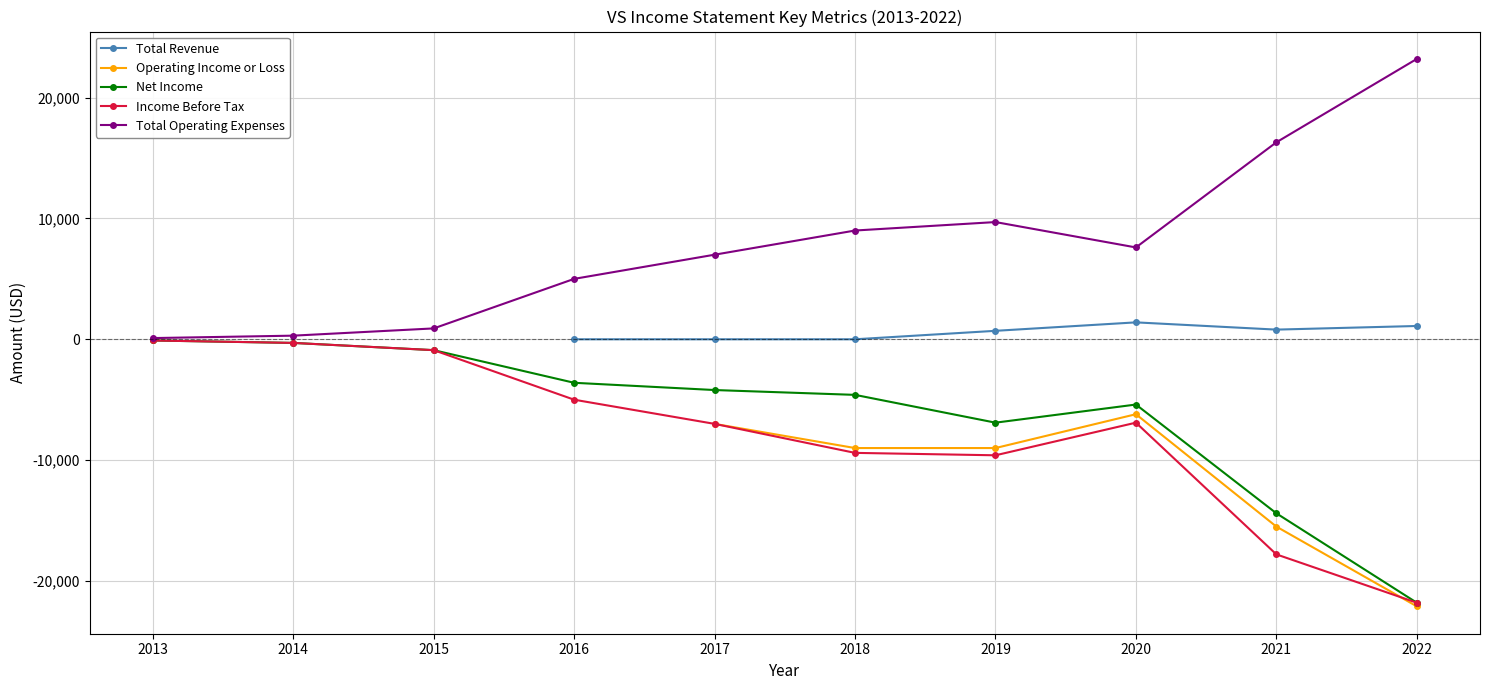

In Total Revenue, how many points are higher than both neighbors (excluding endpoints)?

1